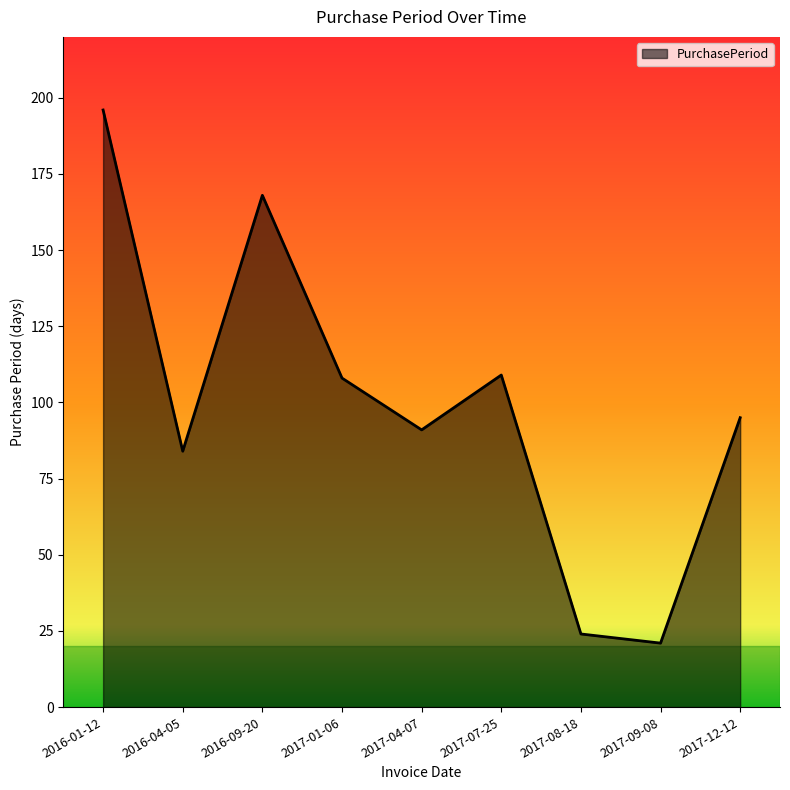

Does the chart display data point markers on the line(s)?

No